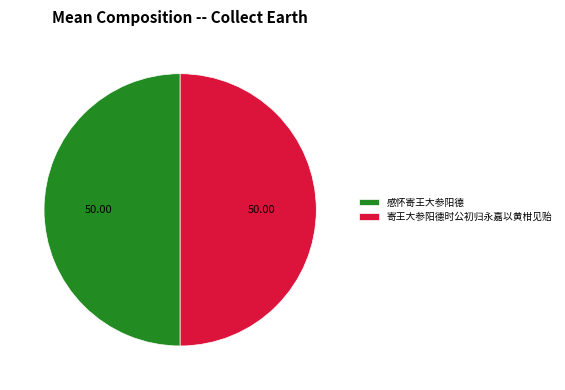

Do 寄王大参阳德时公初归永嘉以黄柑见贻 and 感怀寄王大参阳德 together represent more than half of the pie?

Yes